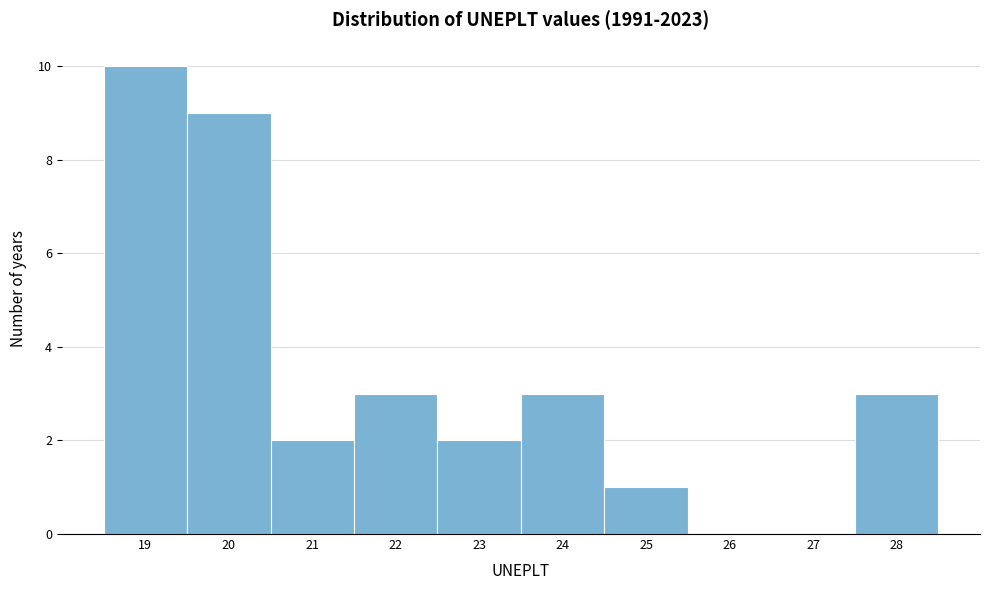

Reading left to right, list all the values displayed in this chart.

19=10	20=9	21=2	22=3	23=2	24=3	25=1	26=0	27=0	28=3